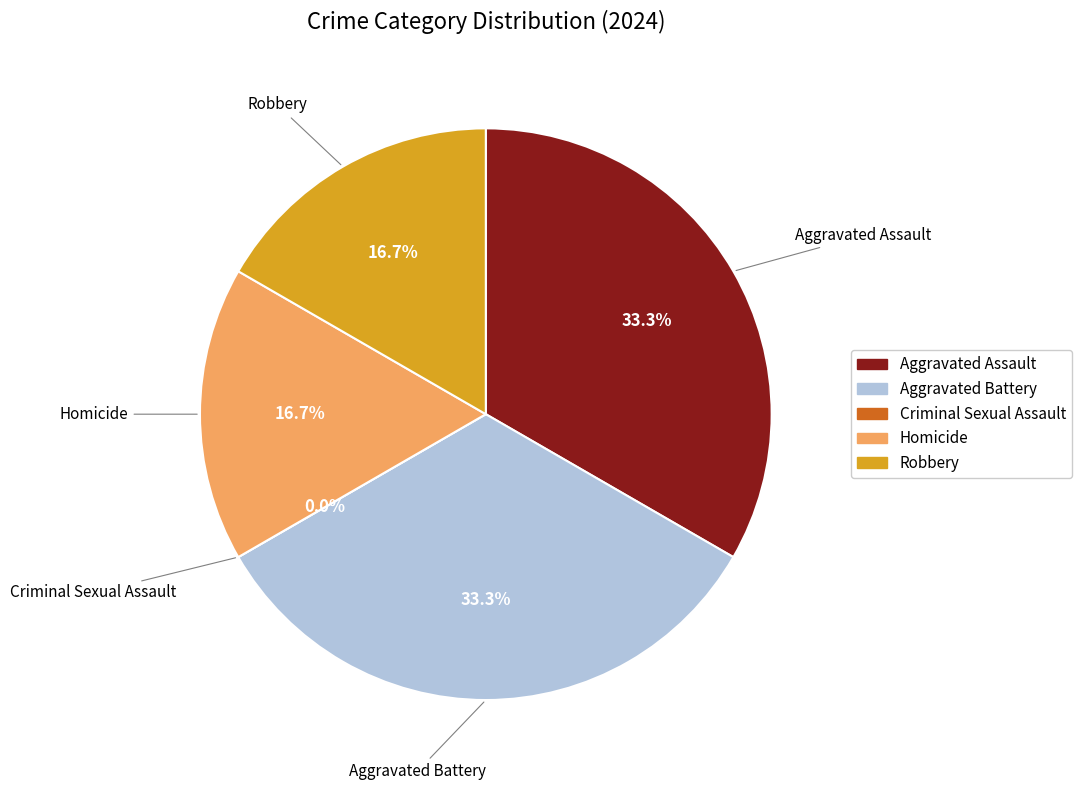

What is the largest slice in the pie chart?

Aggravated Assault